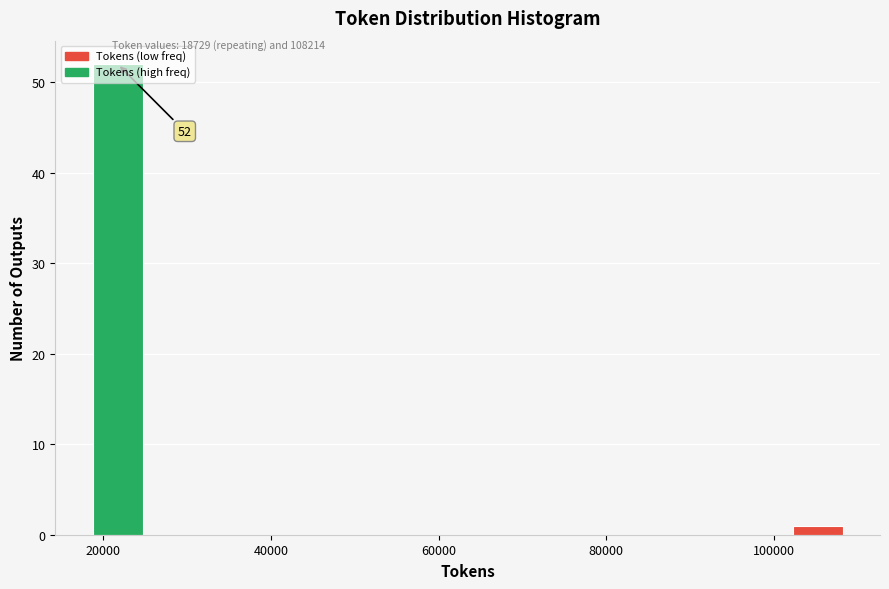

Around what value on the x-axis is the tallest bar? Give the approximate position of its centre, as read against the axis.

22000